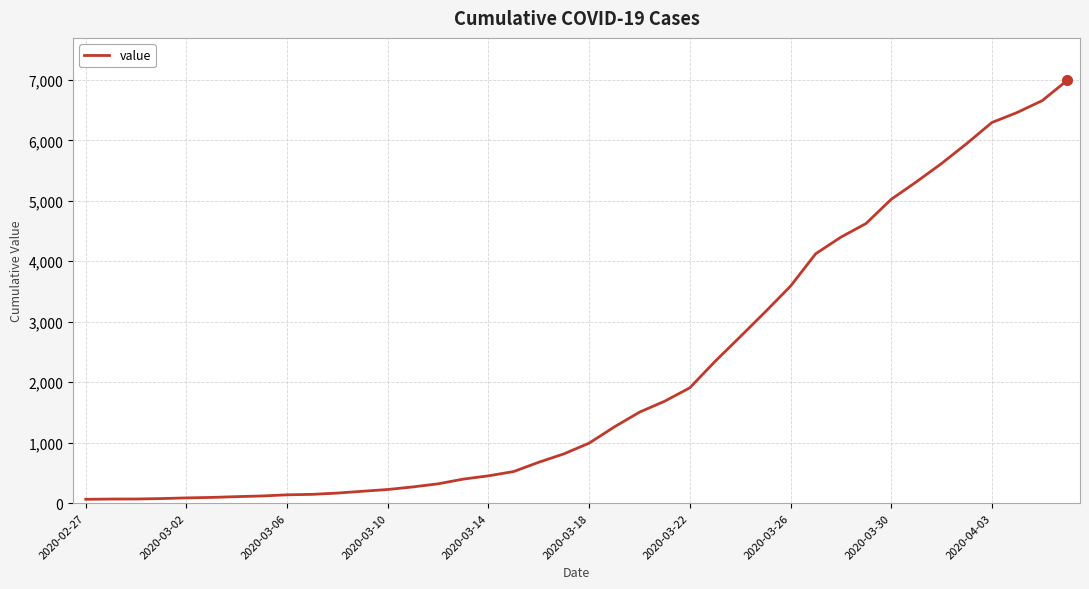

What is the maximum value shown in the chart?

6995